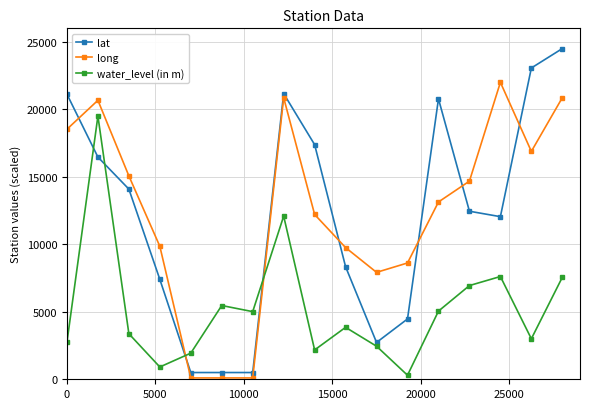

True or false: long and water_level (in m) intersect in this chart.

True